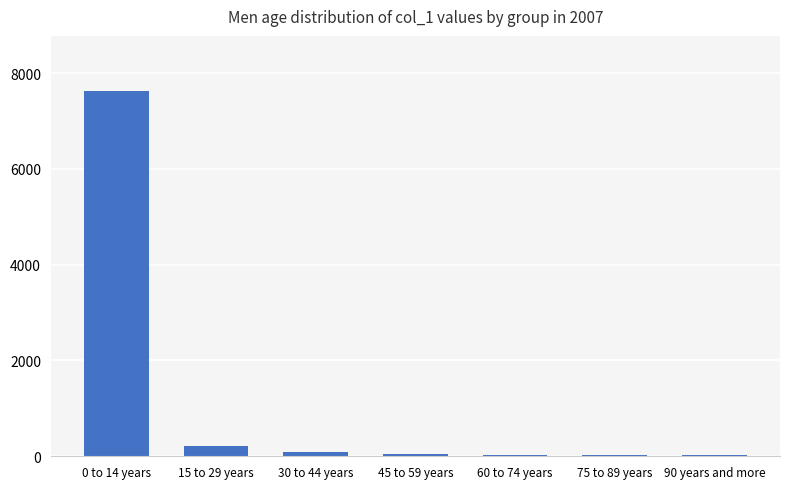

What is the sum of all values?

8043